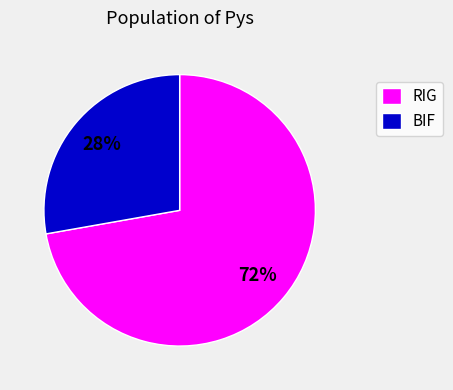

How many segments does this pie chart have?

2